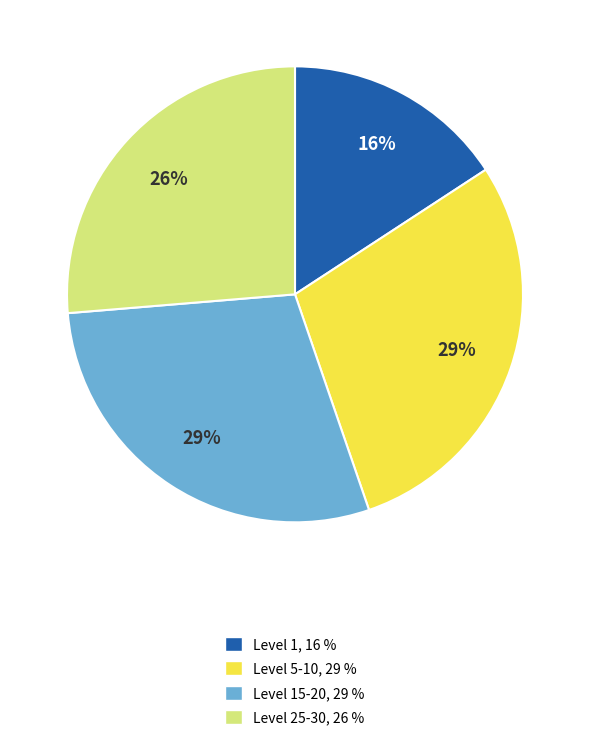

Between Level 25-30, 26 % and Level 15-20, 29 %, which is larger?

Level 15-20, 29 %